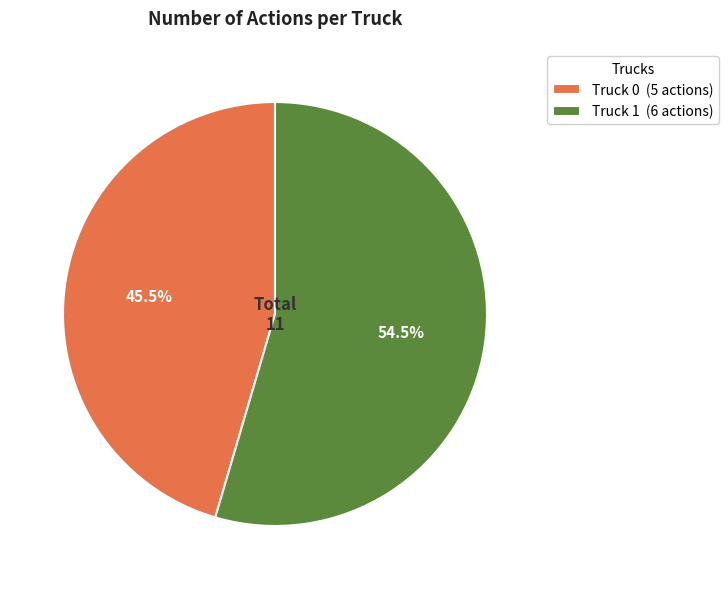

Approximately how many times larger is the value at Truck 1 (6 actions) compared to Truck 0 (5 actions)?

1.2